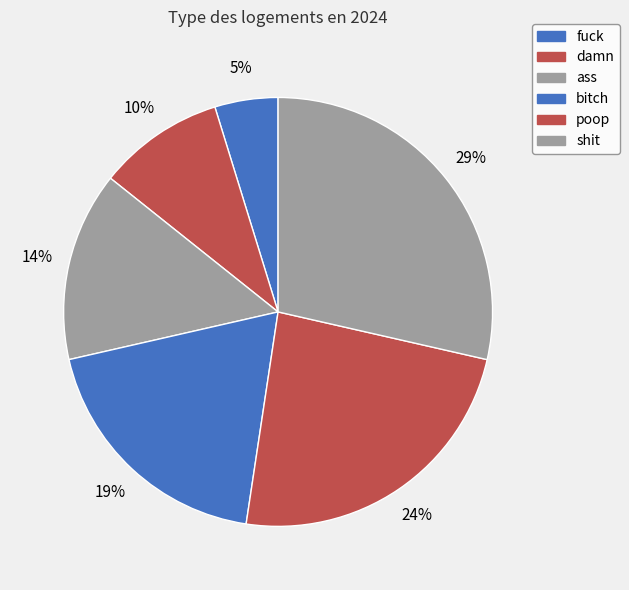

To the nearest percent, what portion does fuck represent?

5%